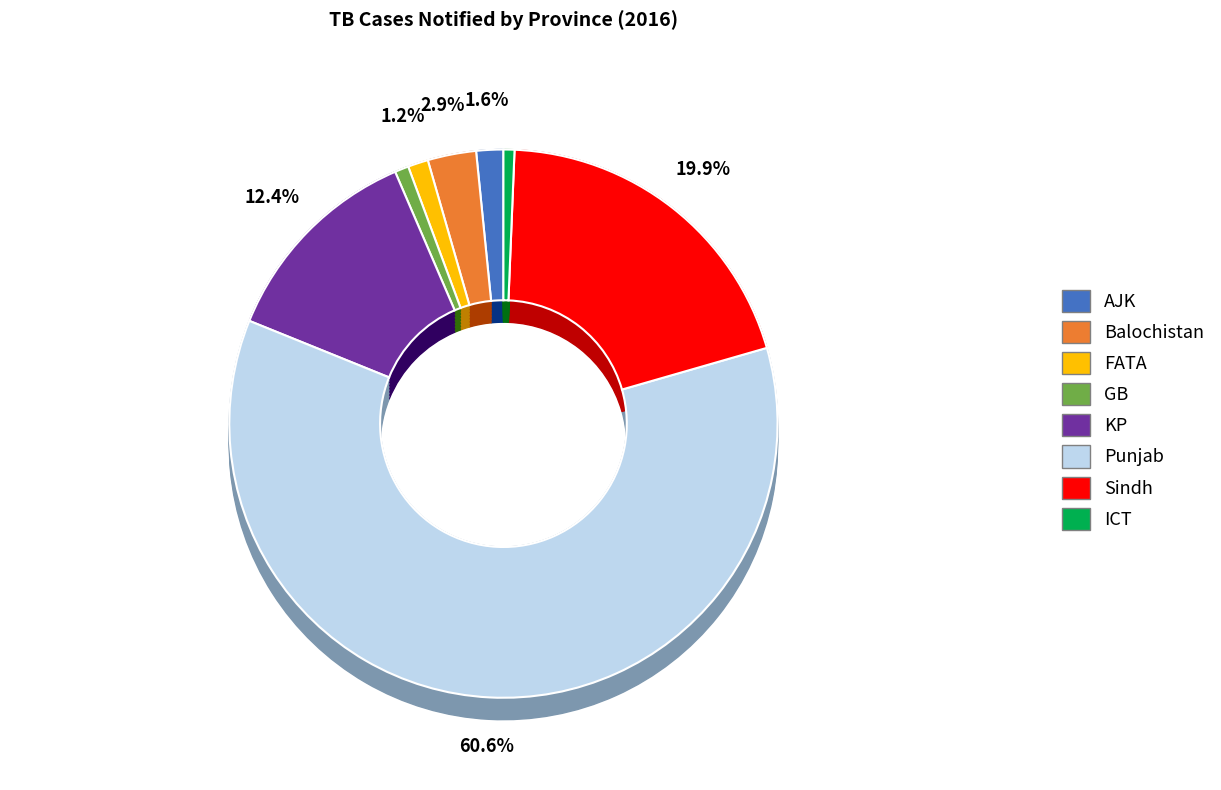

What is the largest slice in the pie chart?

Punjab